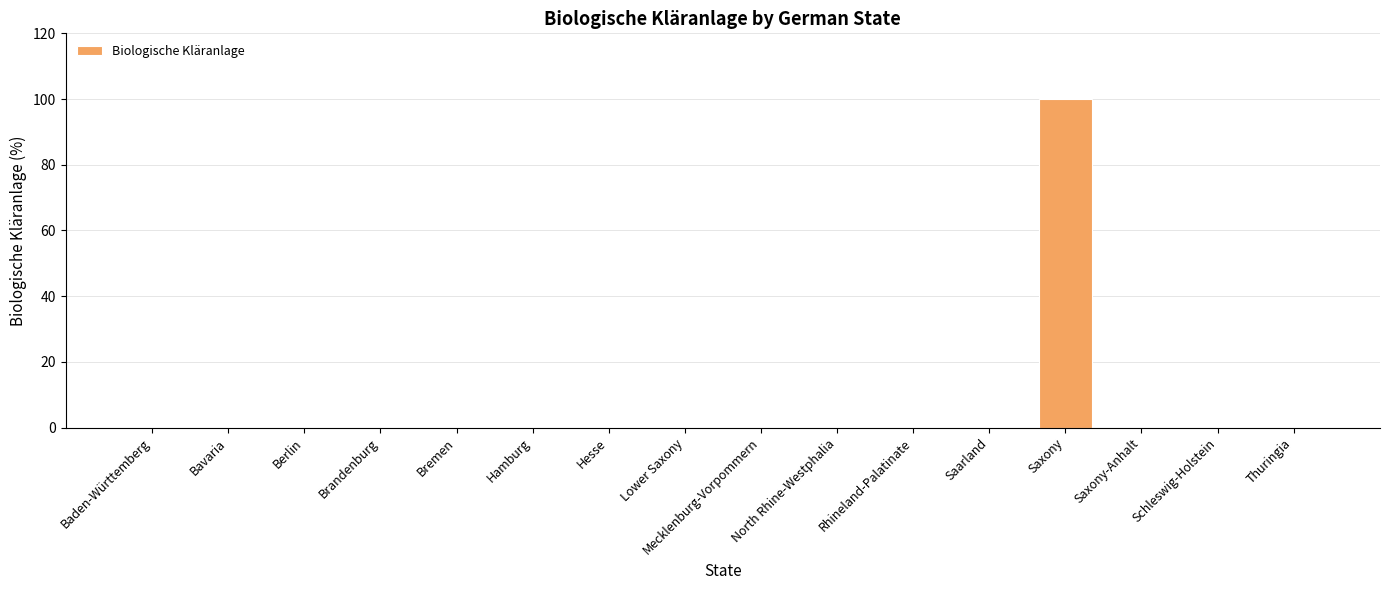

Is it true that the value at Baden-Württemberg is 0?

True